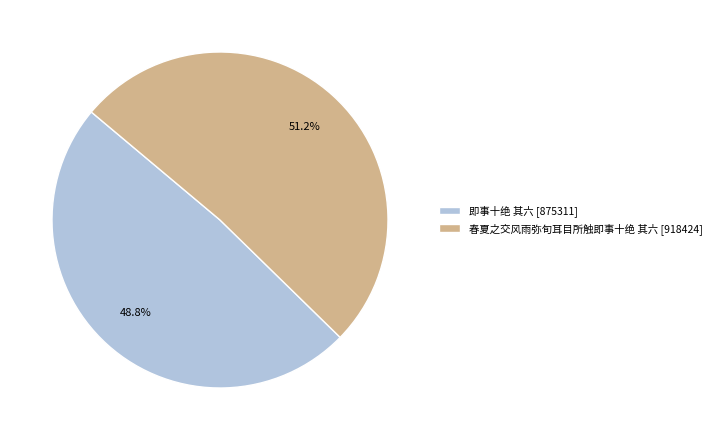

How many segments does this pie chart have?

2